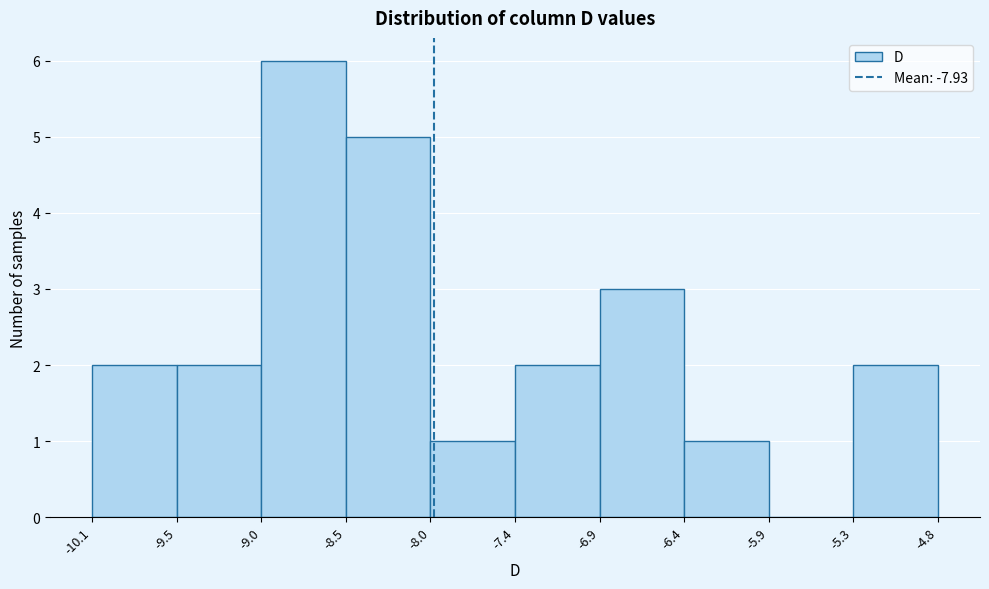

How tall is the bar that spans -6.4 to -5.9 on the x-axis? The values are not printed on the chart, so give them approximately, as read against the axis.

1